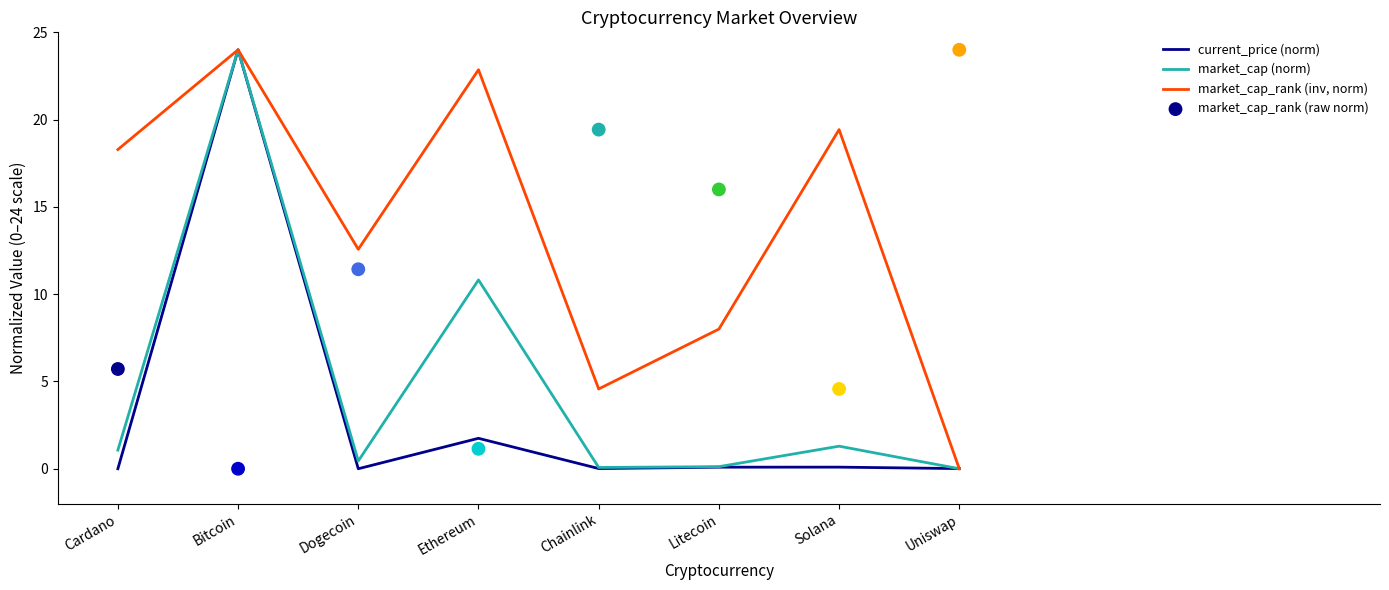

What is the total value across all series at Bitcoin?

72.0